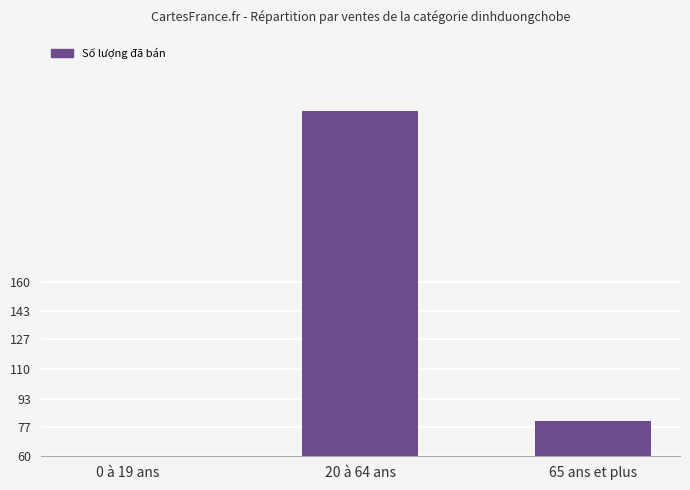

What is the change in value from 0 à 19 ans to 20 à 64 ans?

+256